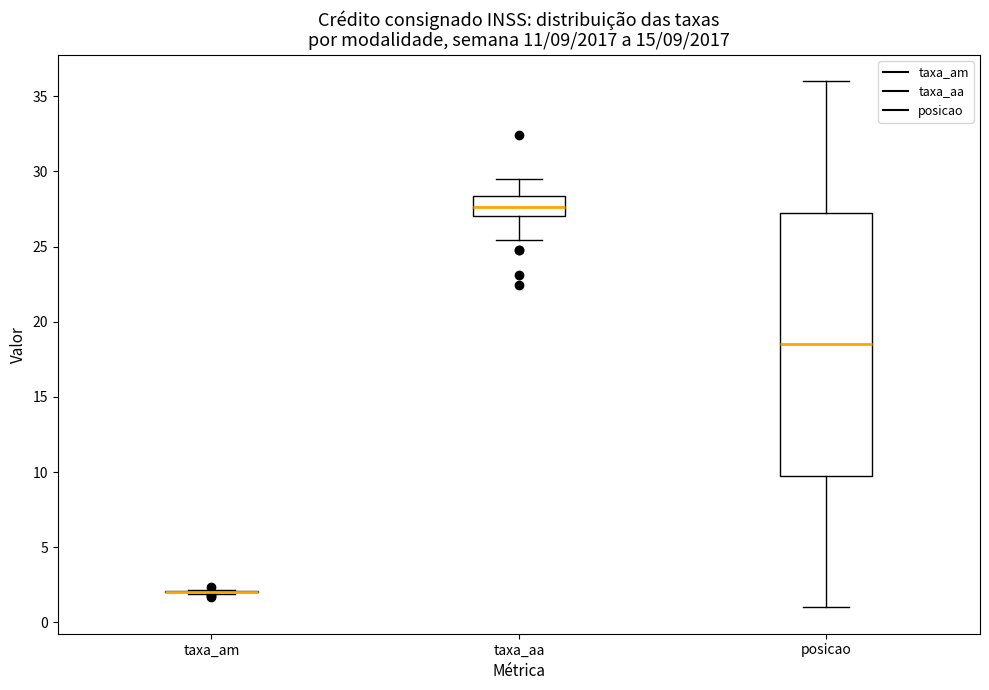

Comparing the boxes themselves (not the whiskers), which one is the tallest?

posicao